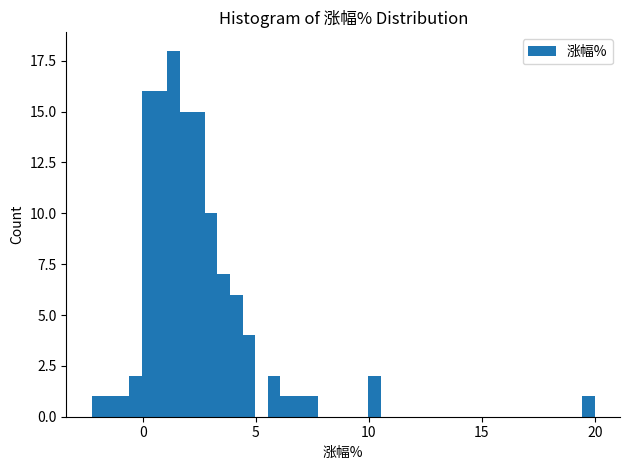

Read against the x-axis, roughly where is the centre of the tallest bar?

1.5